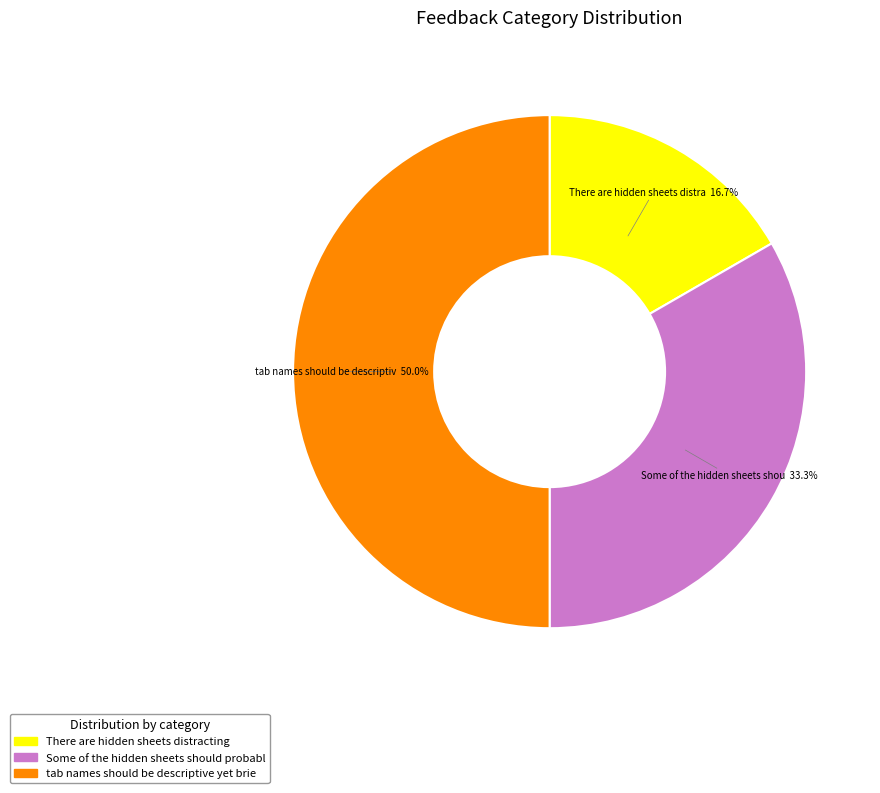

To the nearest percent, what is the difference between the largest and smallest slice percentages?

33%